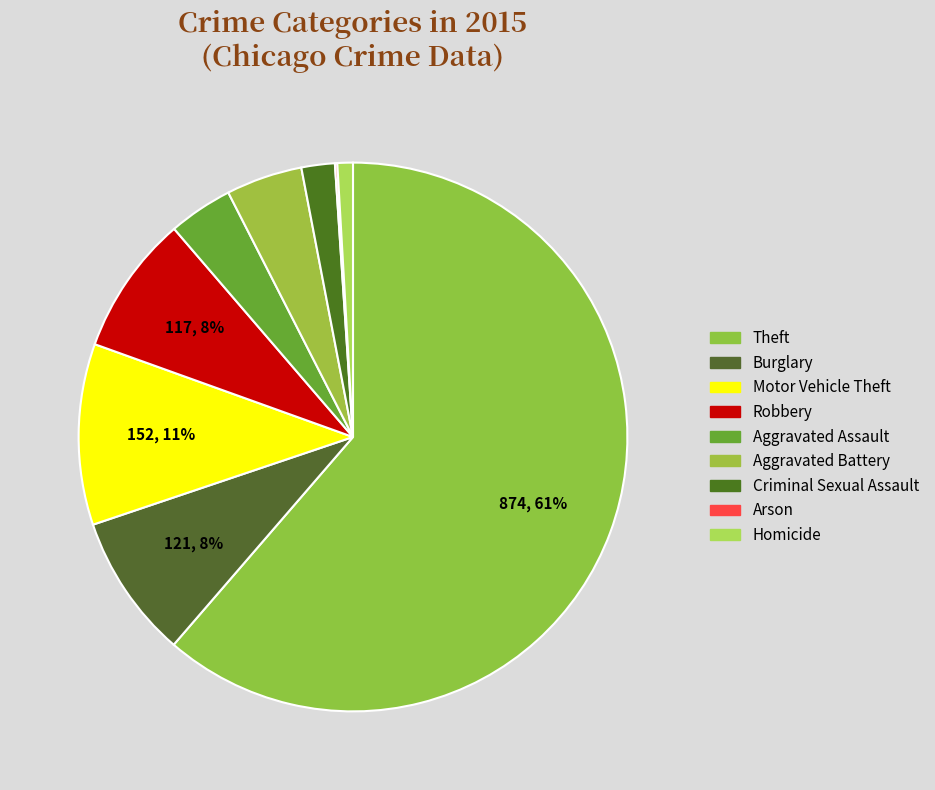

To the nearest percent, what portion does Homicide represent?

1%